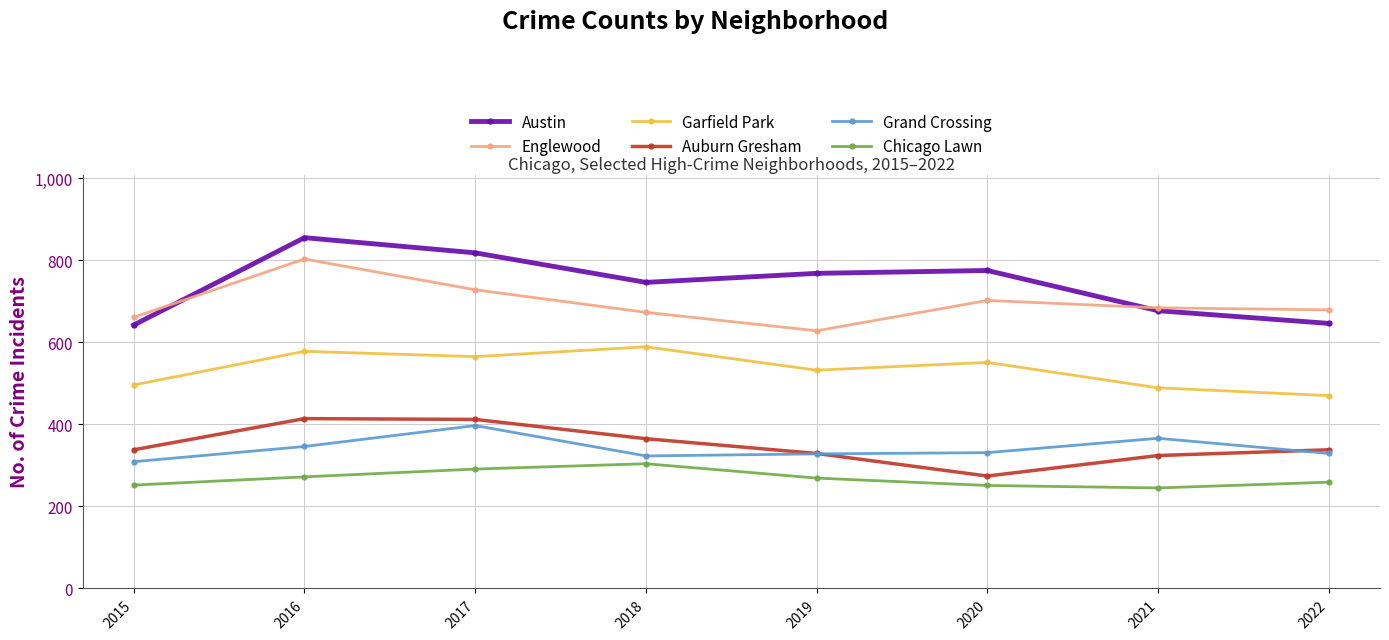

What is the sum of the Englewood values at 2017 and 2019?

1356